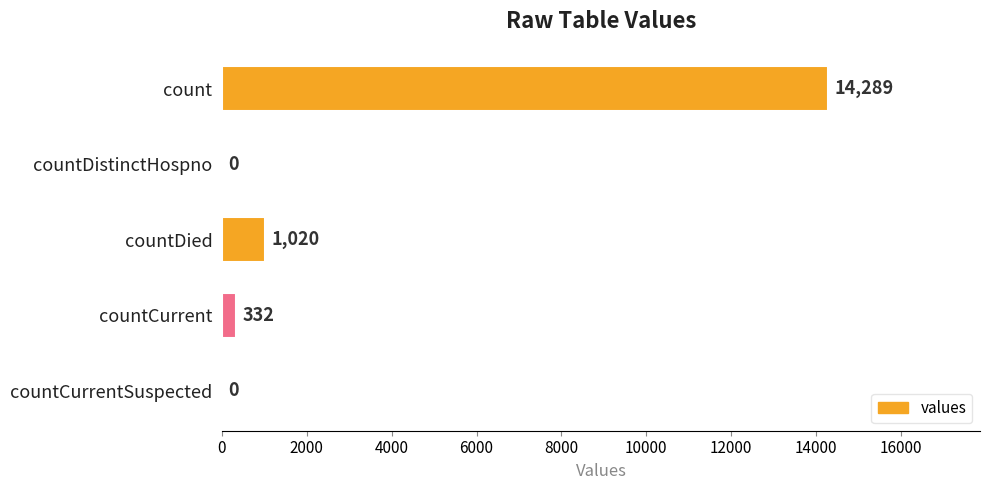

Which has a higher value, countDied or count?

count